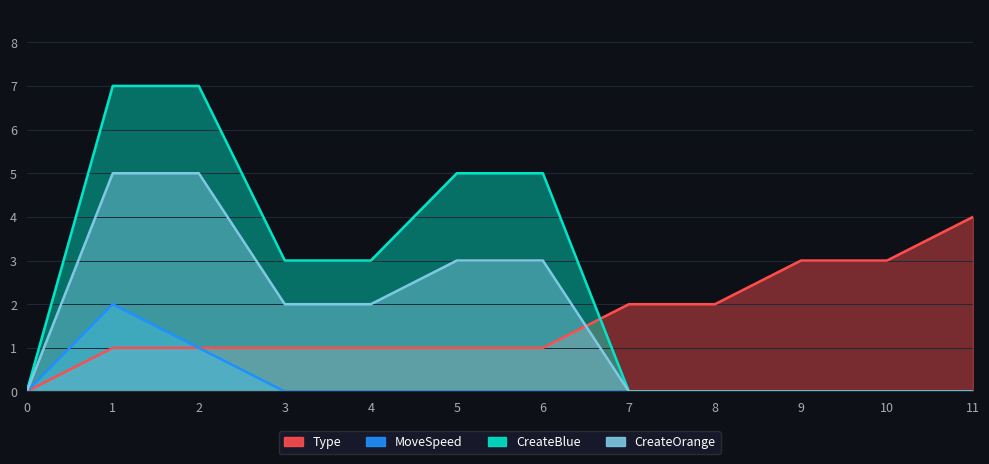

True or false: CreateBlue has a value of 4 at 1.

False